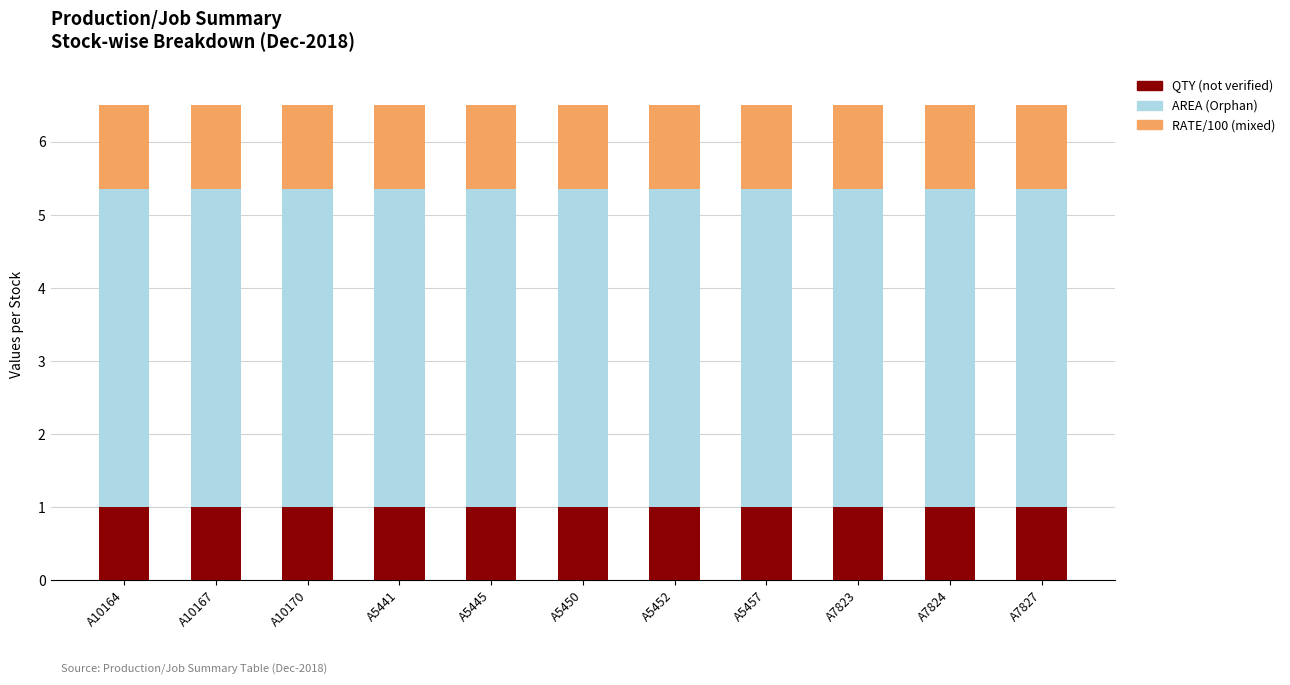

What is the maximum value for QTY (not verified)?

1.0